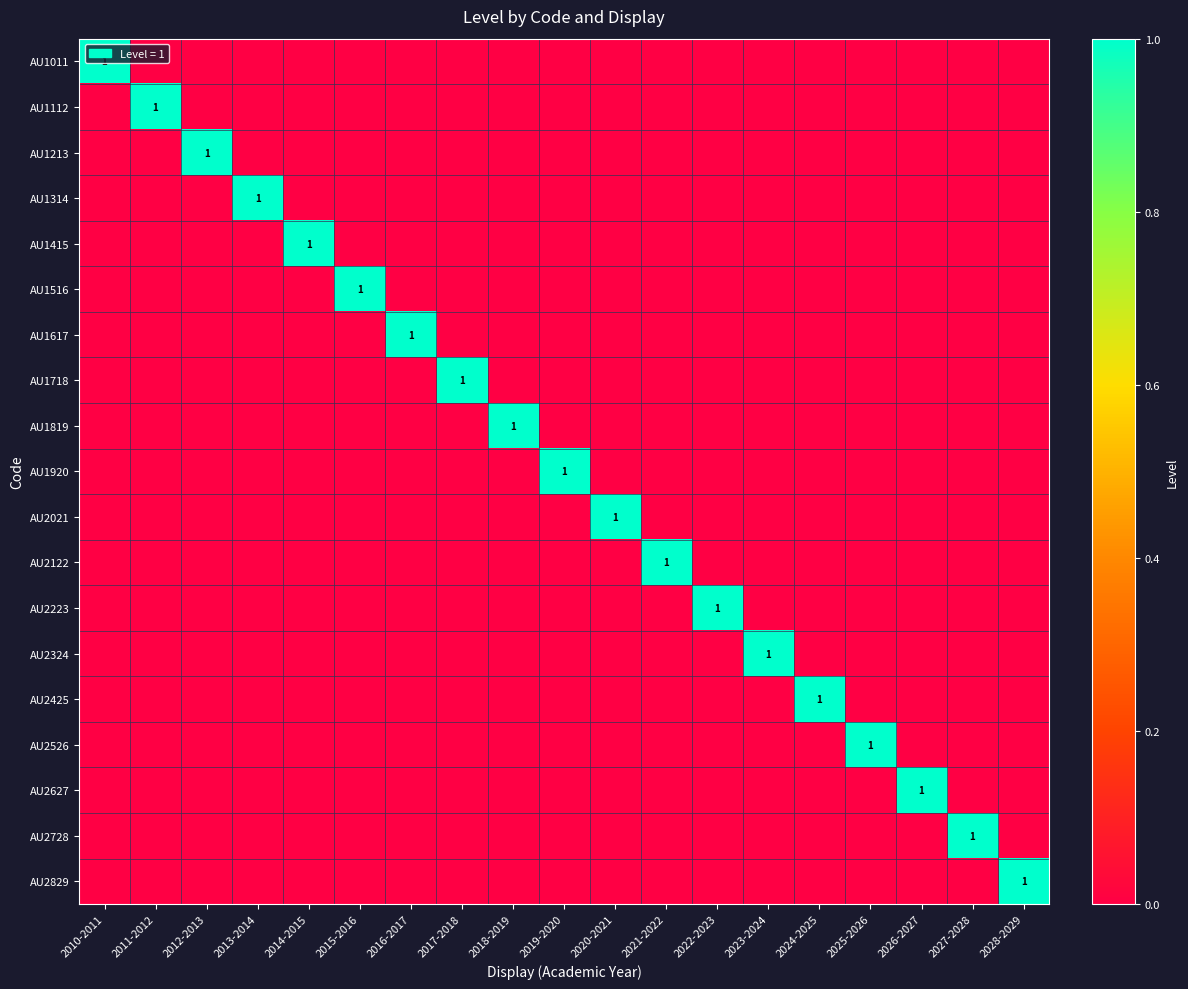

Which series changed the most between 2021-2022 and 2023-2024?

AU2122